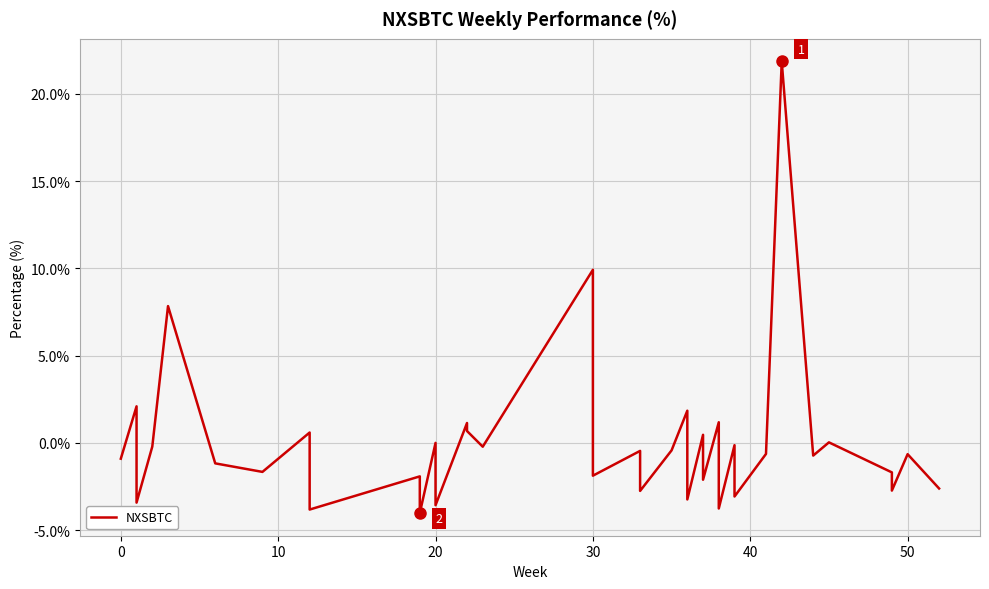

How many values are below zero?

27